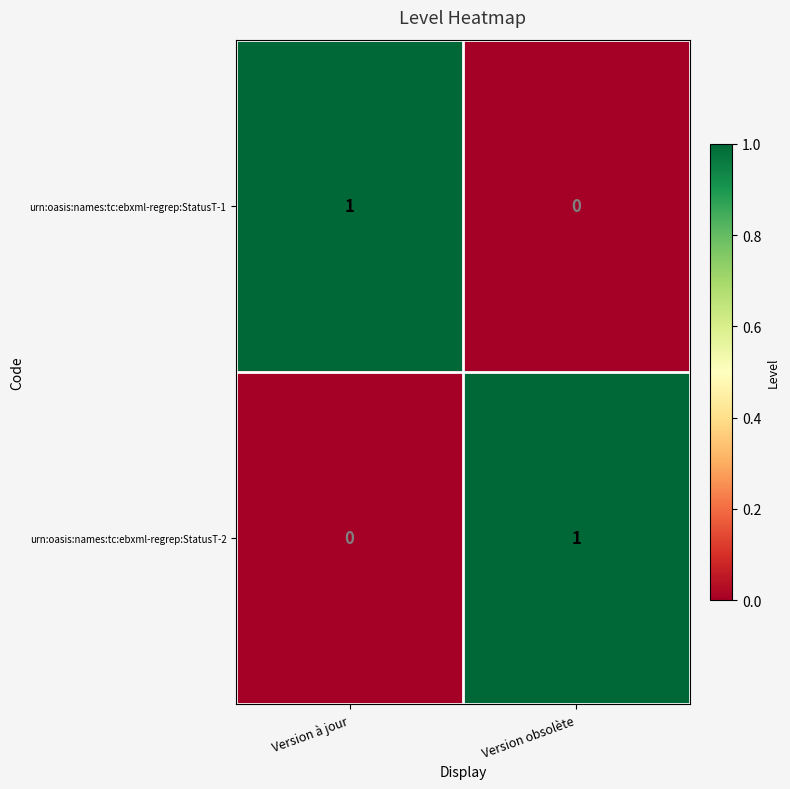

List the labels in order of urn:oasis:names:tc:ebxml-regrep:StatusT-2 value, smallest first.

Version à jour, Version obsolète